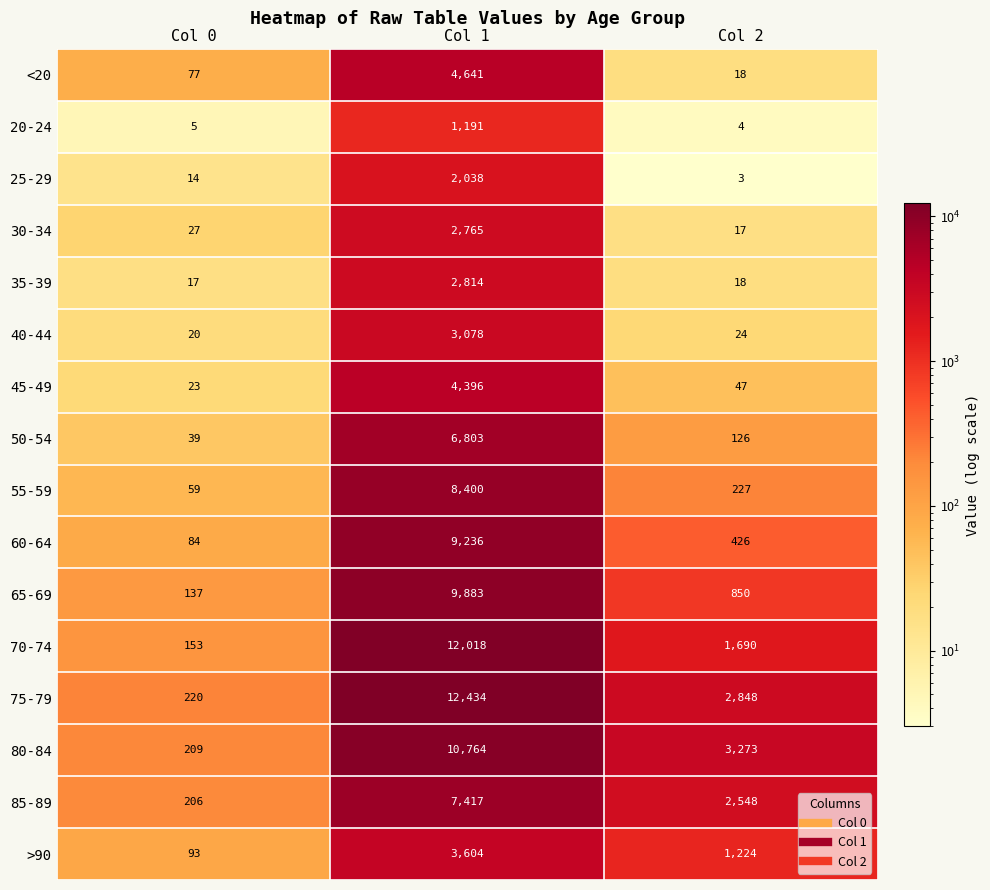

Is it true that 45-49 equals 4396 at Col 1?

True